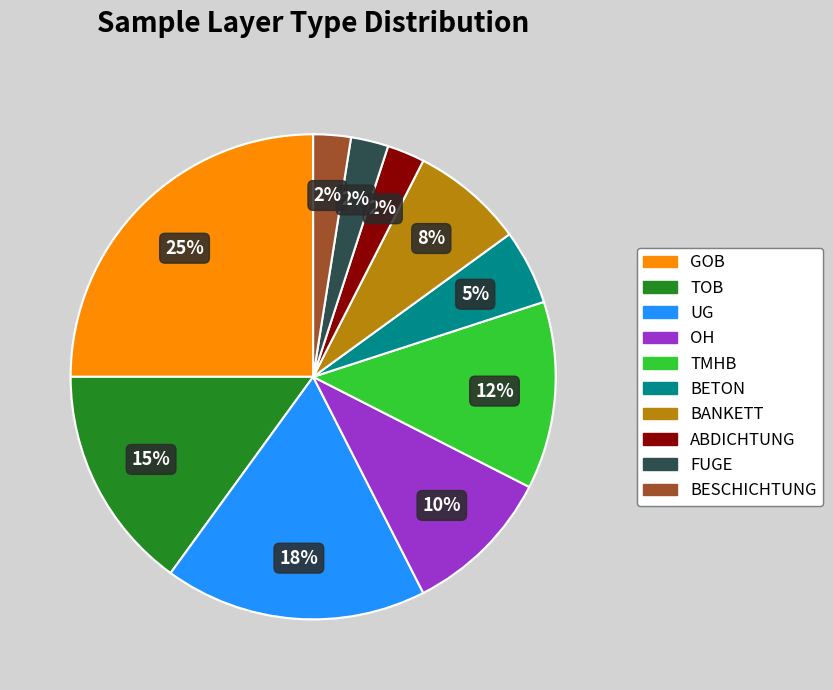

Does TOB account for over 50% of the chart?

No